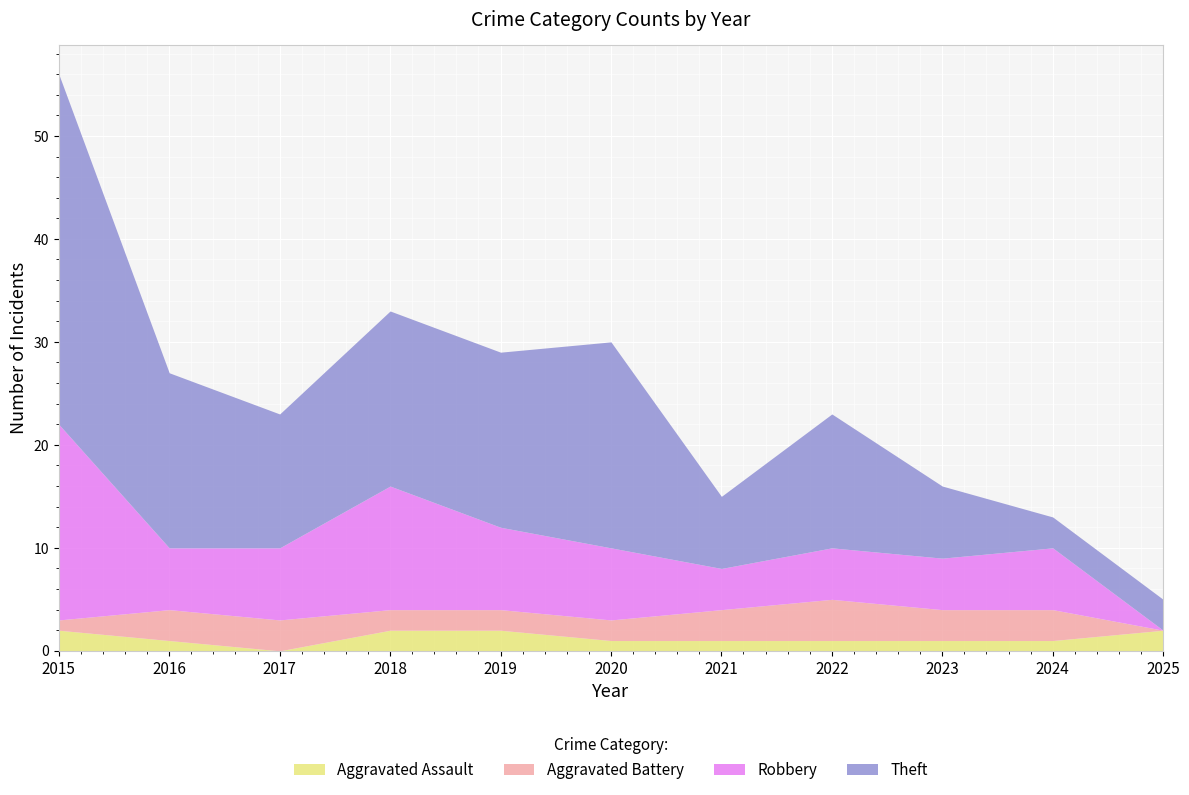

True or false: Robbery has more than 1 interior local peaks.

True